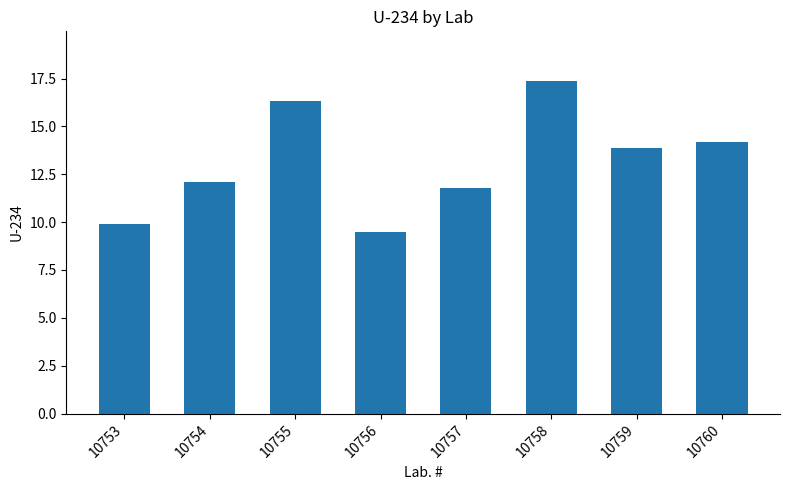

Between 10754 and 10758, which is larger?

10758